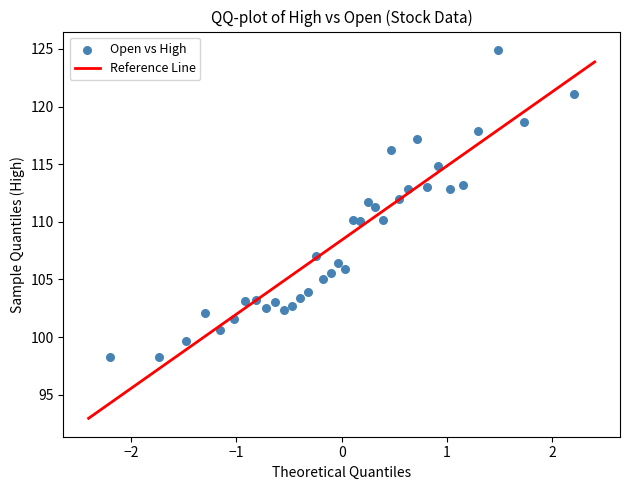

What is the range of X values (max minus min)?

4.4